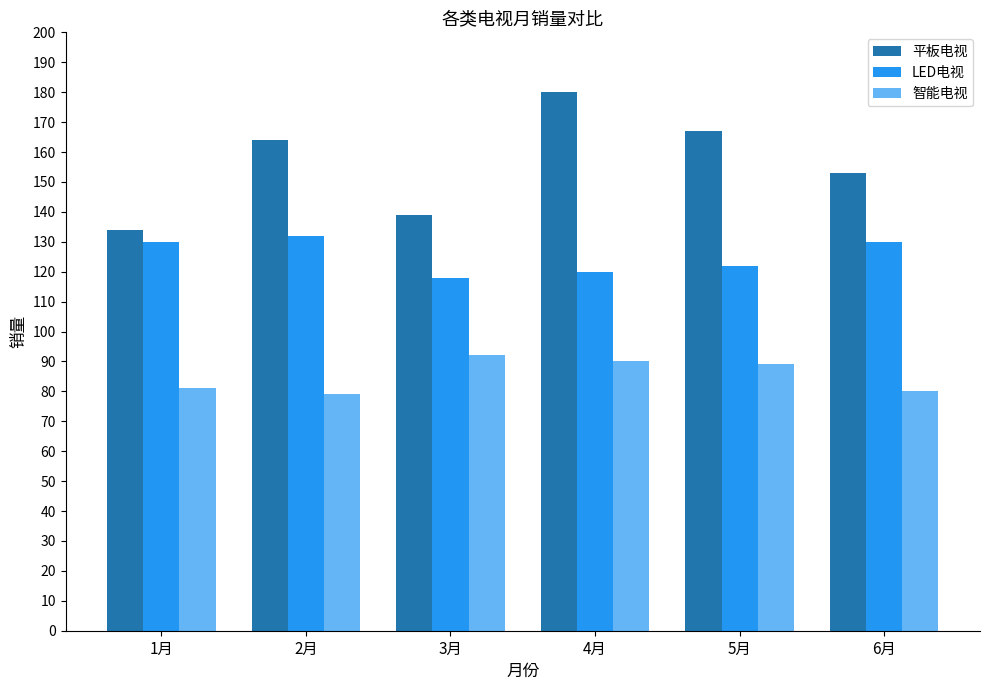

Which series has the largest total across all categories?

平板电视